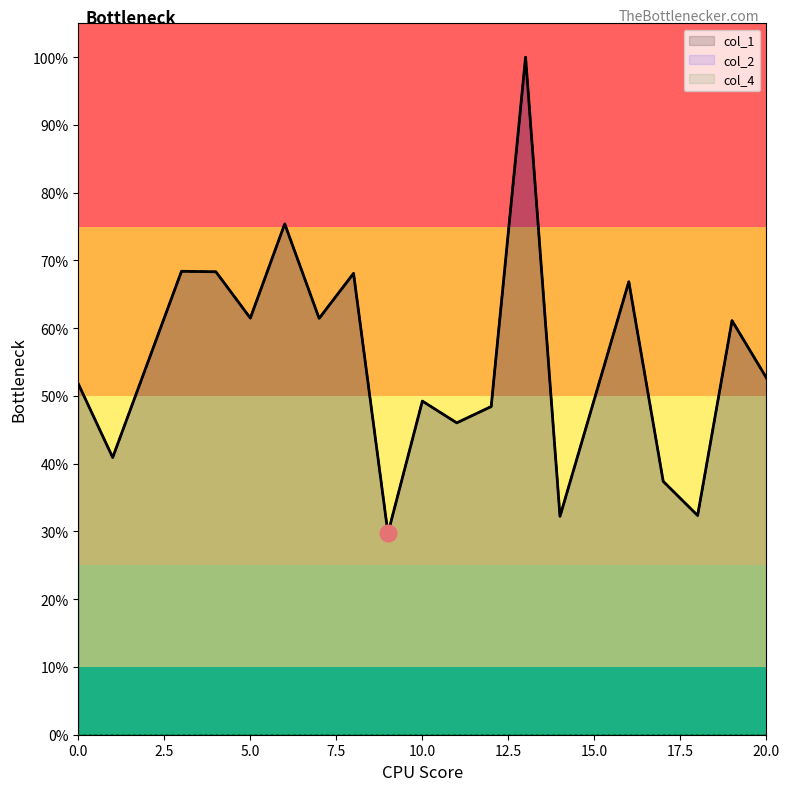

At which category is the sum across all series the highest?

13